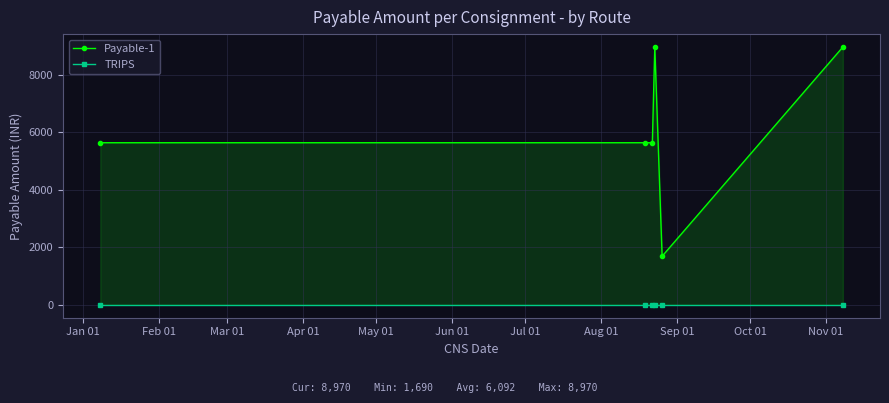

At how many categories does at least one series exceed 4025?

5